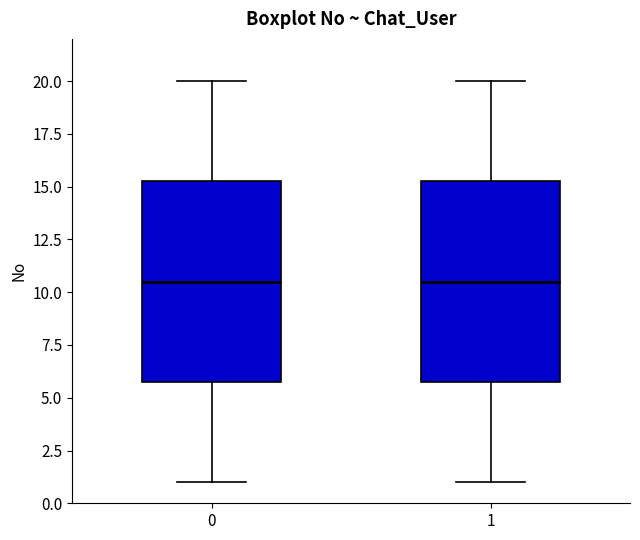

Where does the lower whisker of the box at x = 0 end on the y-axis? The values are not printed on the chart, so give them approximately, as read against the axis.

1.0